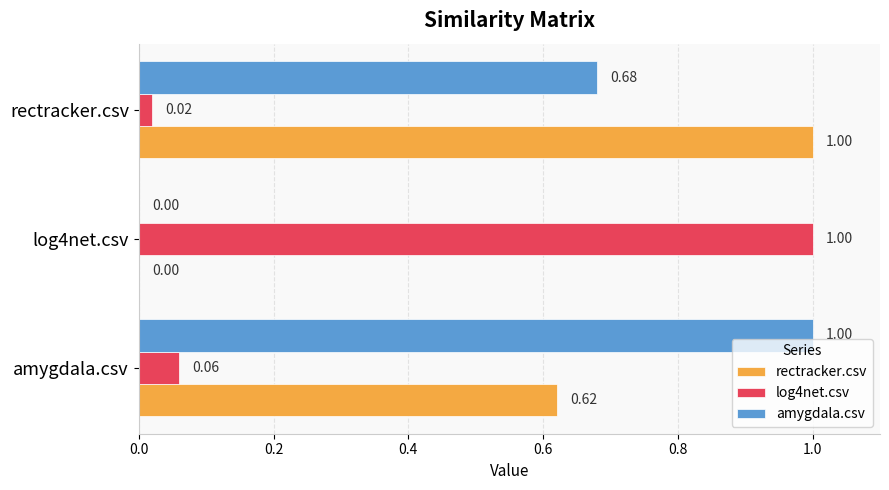

How many data points does each series have?

3